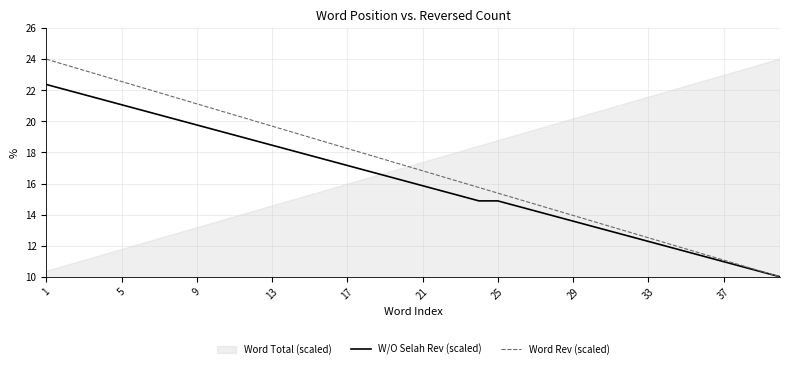

Does the chart have visible grid lines?

Yes